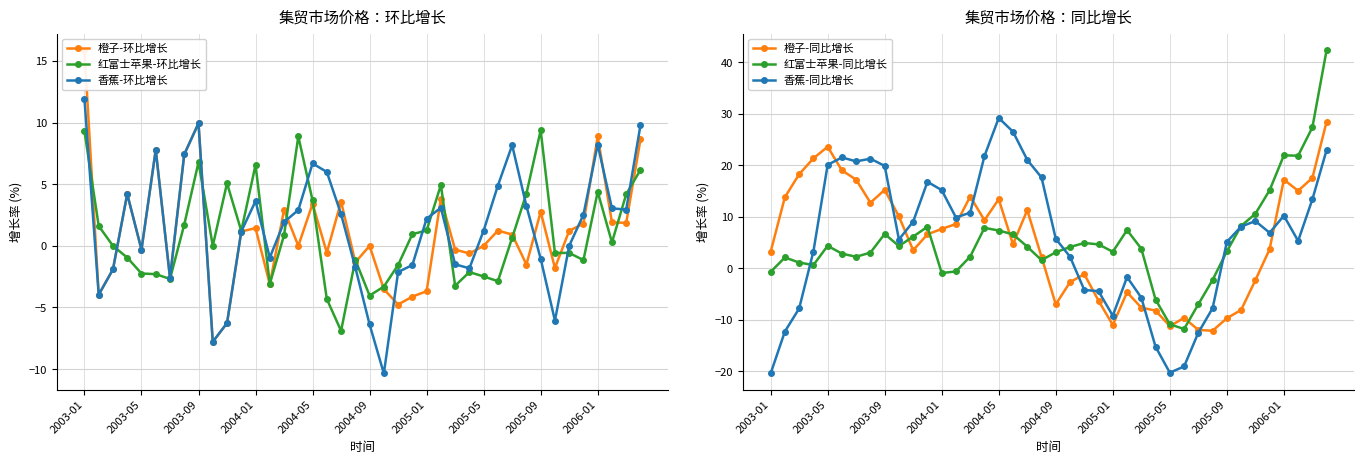

In 红富士苹果-环比增长, how many points are lower than both neighbors (excluding endpoints)?

10